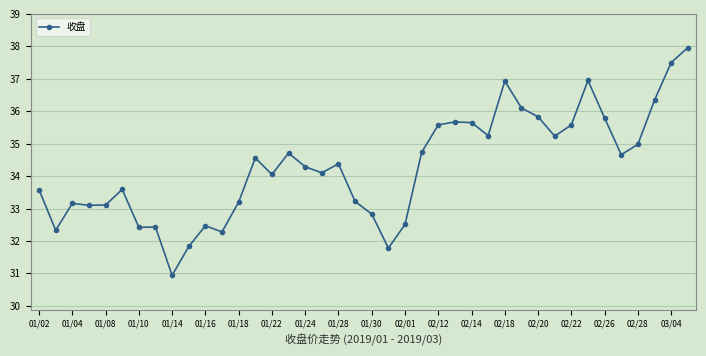

What is the value of the 17th point from the left?

34.3